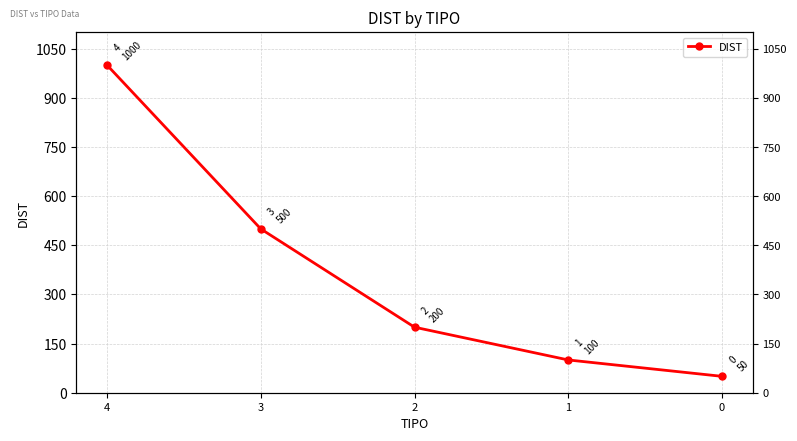

What is the maximum value shown in the chart?

1000